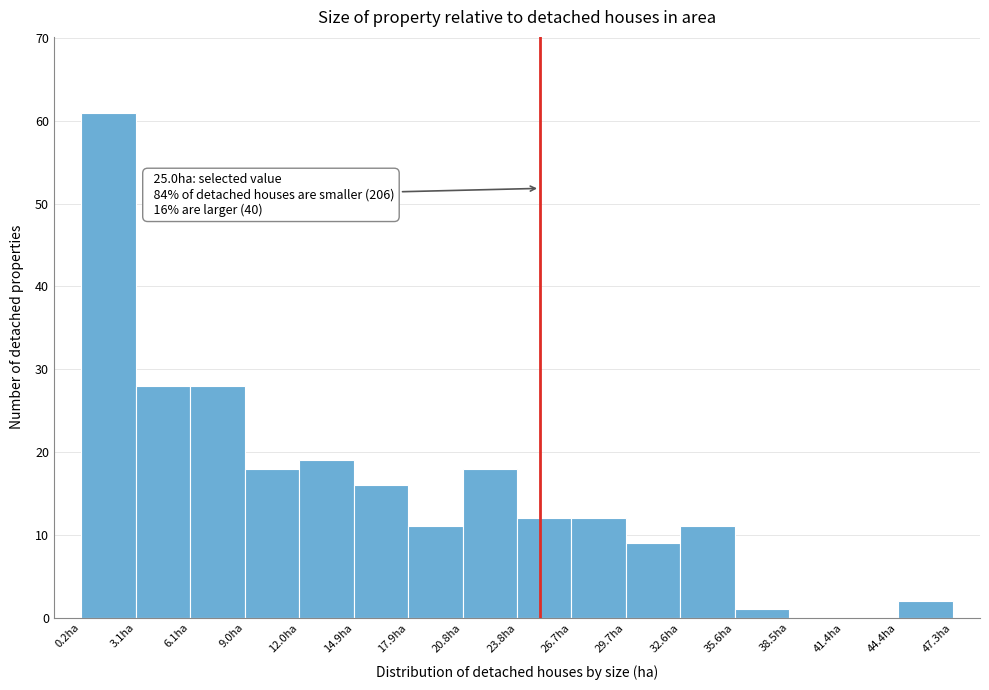

Which range on the x-axis has the tallest bar?

0.0 to 3.0